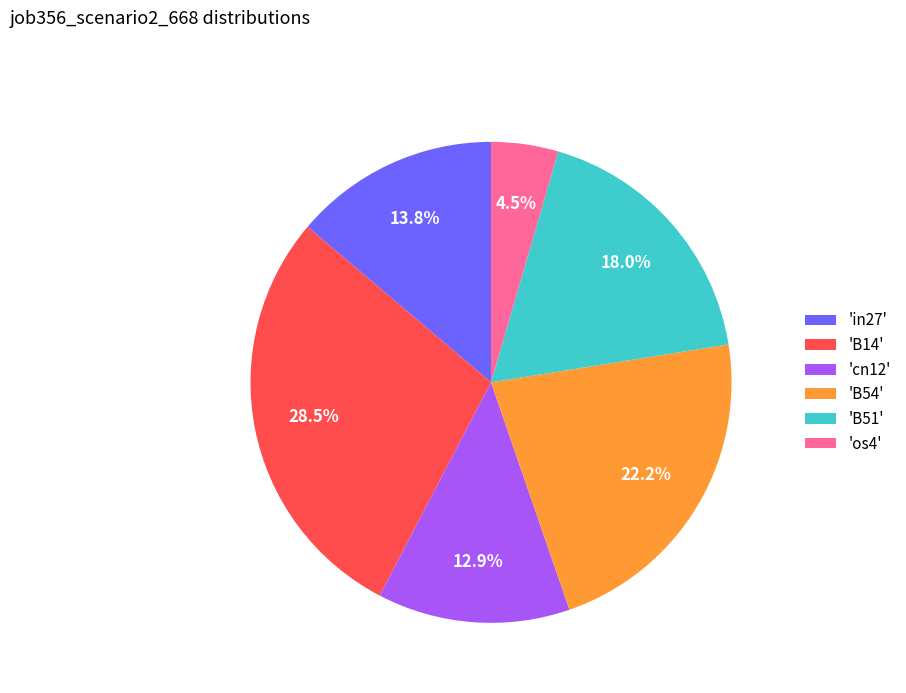

What is the ratio of the value at 'cn12' to the value at 'in27'?

0.9